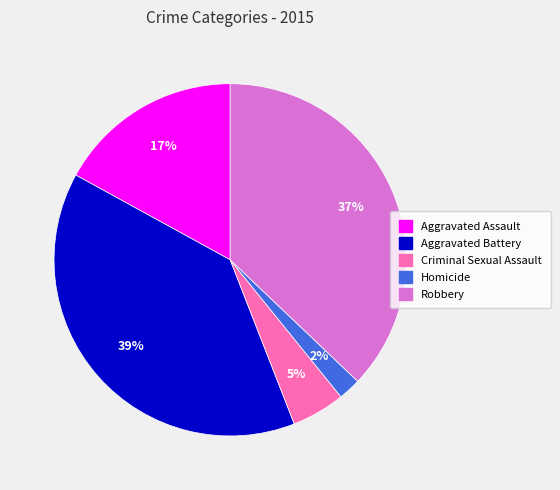

Which has a higher value, Criminal Sexual Assault or Aggravated Assault?

Aggravated Assault